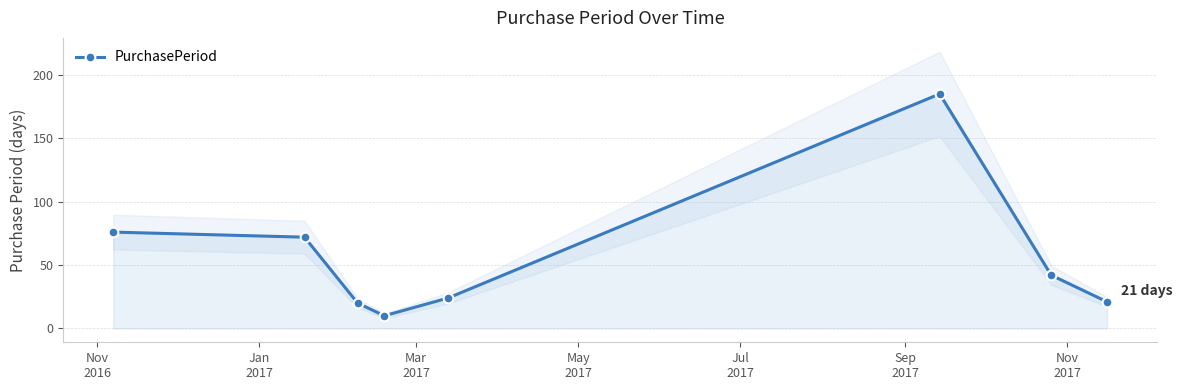

What is the value of the 2nd point from the left?

72